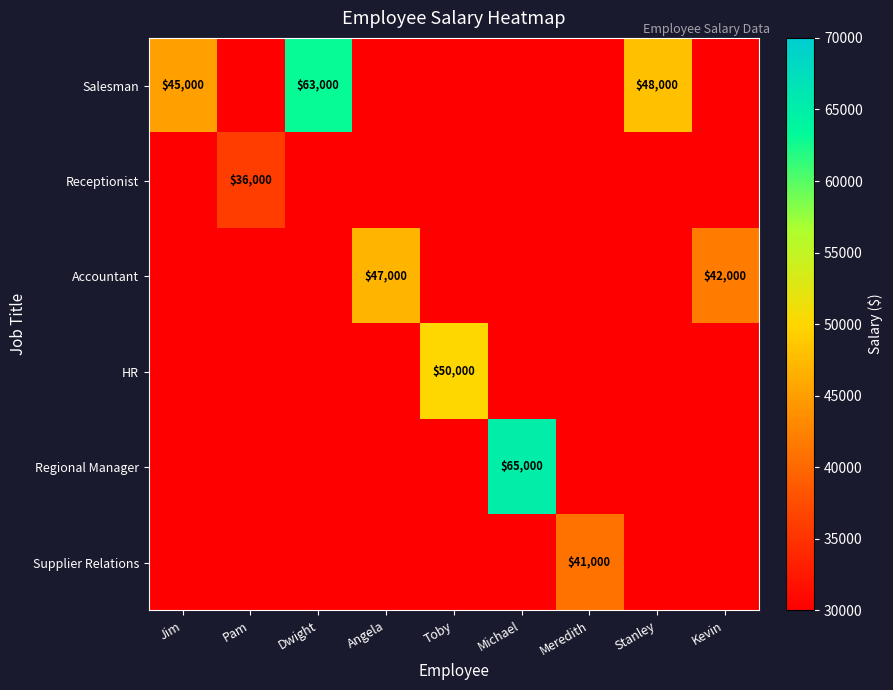

Is it true that HR equals 50000 at Toby?

True